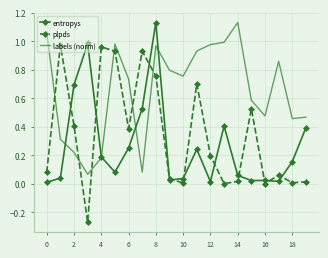

Rank the series by their average value, from highest to lowest.

labels (norm), plpds, entropys